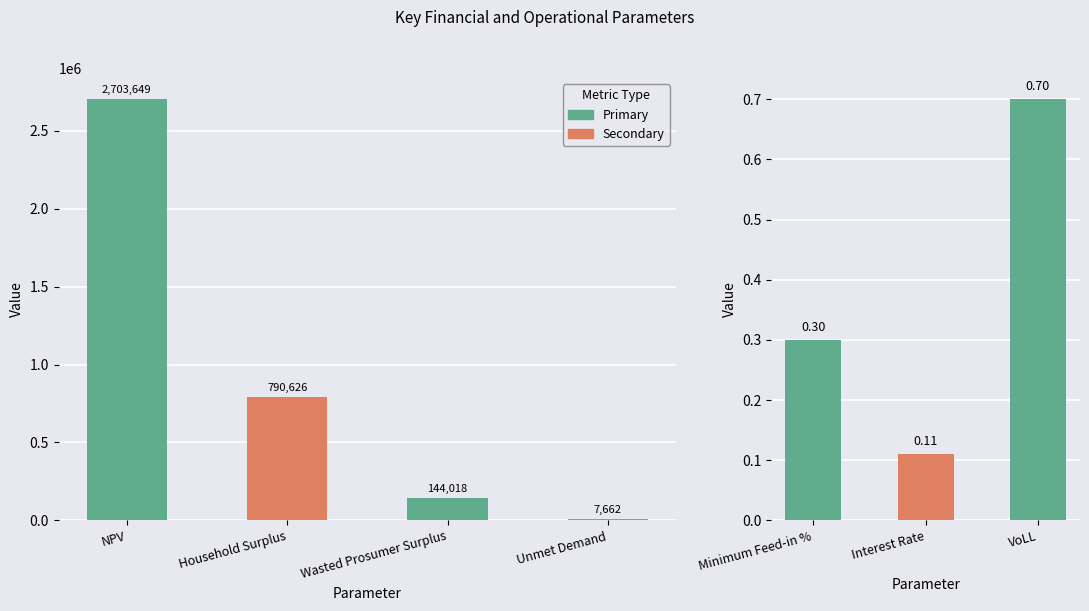

What is the value of the 6th bar from the left?

0.1